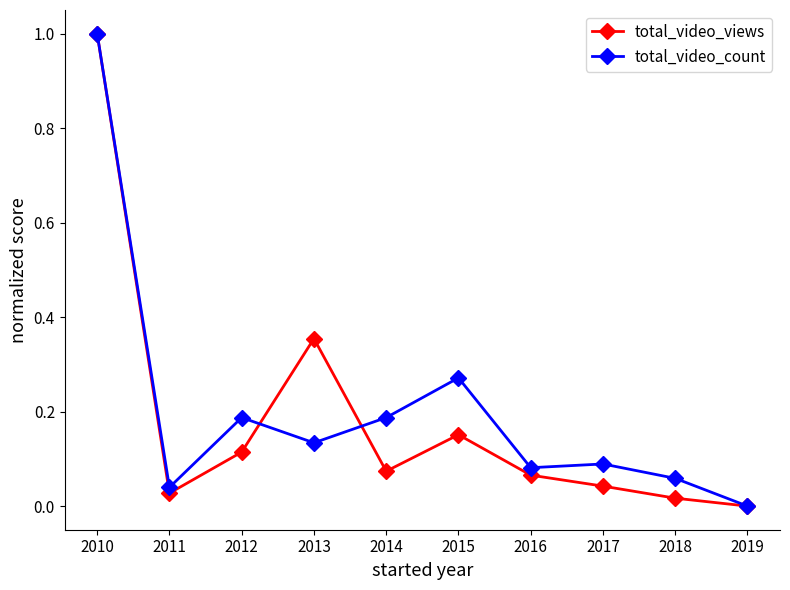

Where is the first local maximum for total_video_count?

2012